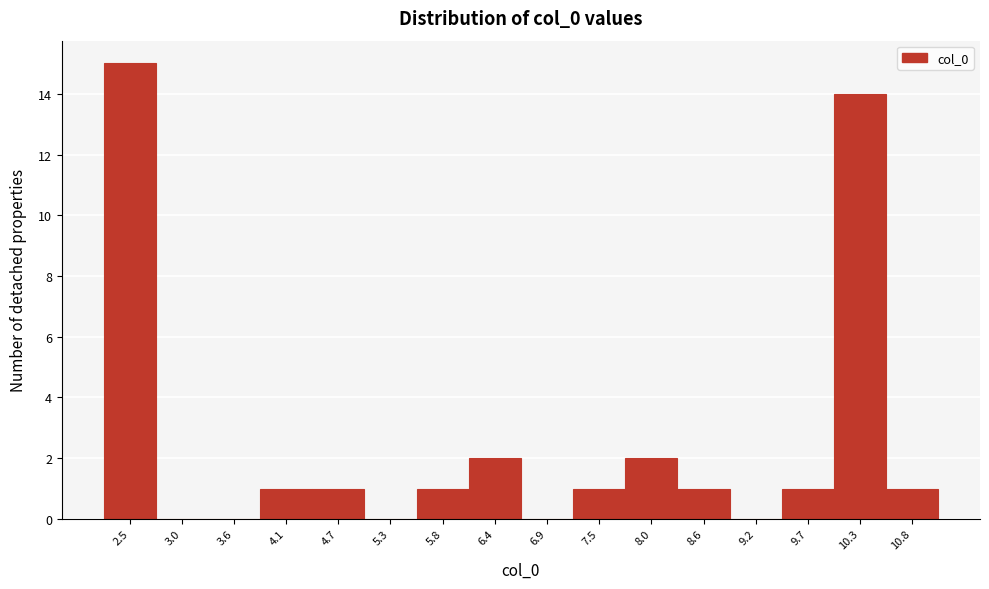

Reading left to right, extract all data points from this chart.

2.5=15	3.0=0	3.6=0	4.1=1	4.7=1	5.3=0	5.8=1	6.4=2	6.9=0	7.5=1	8.0=2	8.6=1	9.2=0	9.7=1	10.3=14	10.8=1